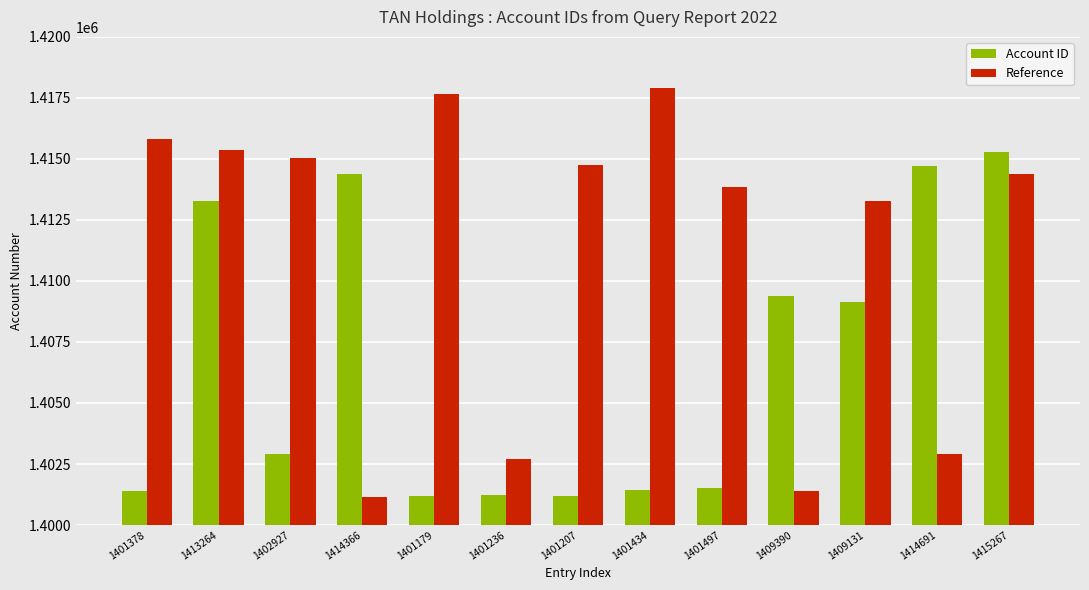

Is it true that Reference equals 822073 at 1409131?

False